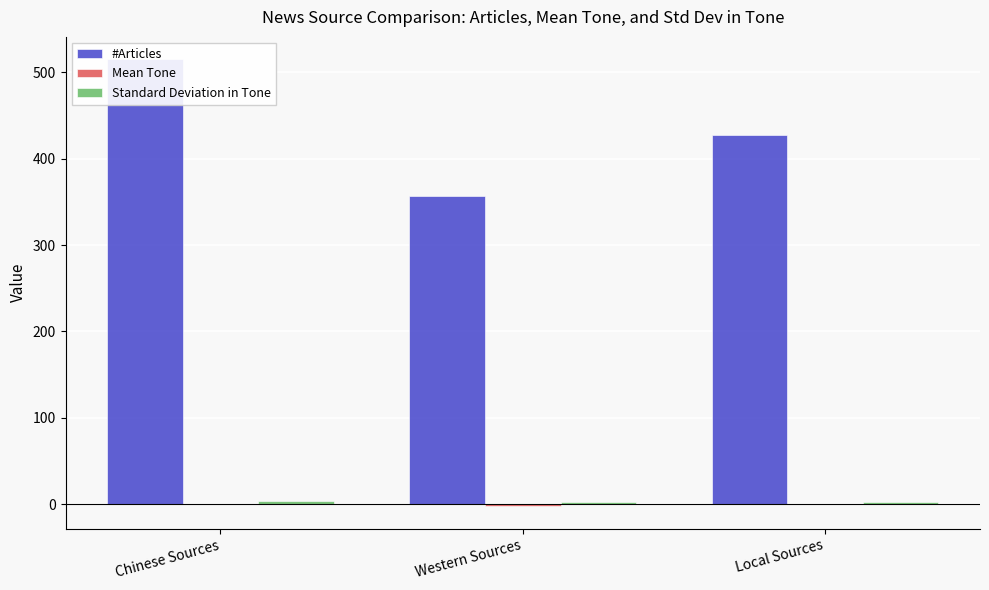

Rank the series at Local Sources from lowest to highest value.

Mean Tone, Standard Deviation in Tone, #Articles